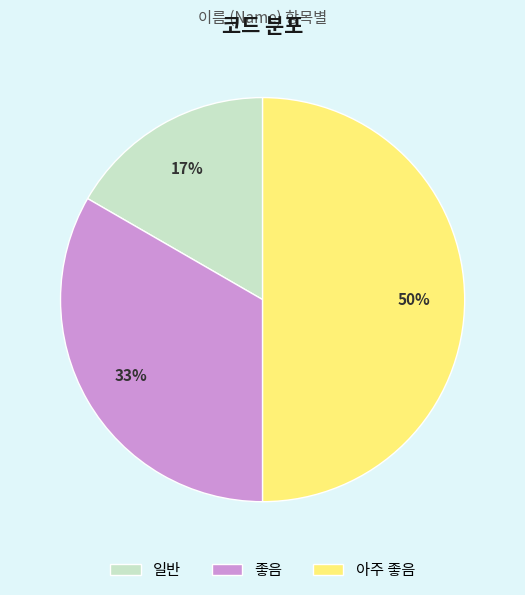

Rank the categories by value from lowest to highest.

일반, 좋음, 아주 좋음